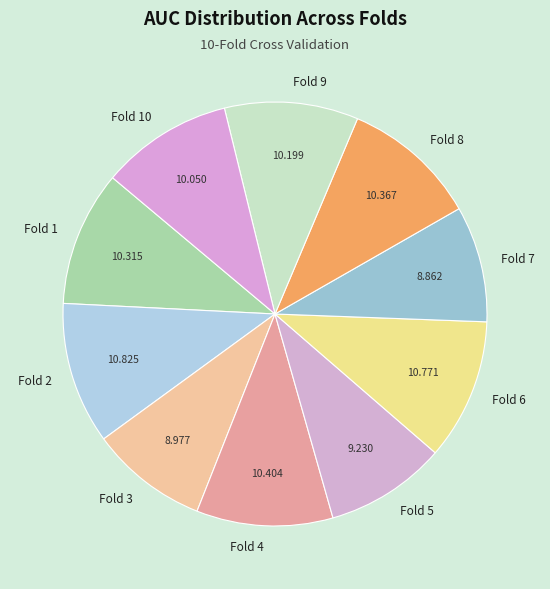

Is there a majority slice in this chart?

No